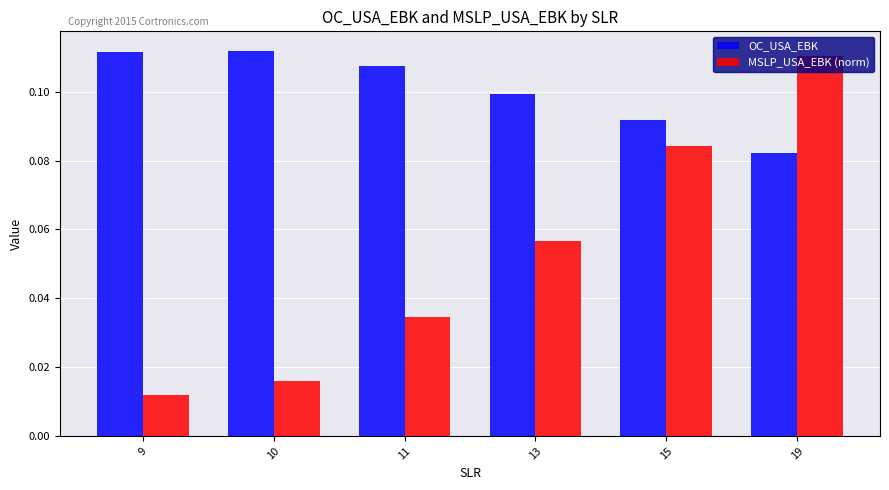

At which label does MSLP_USA_EBK (norm) reach its peak?

19